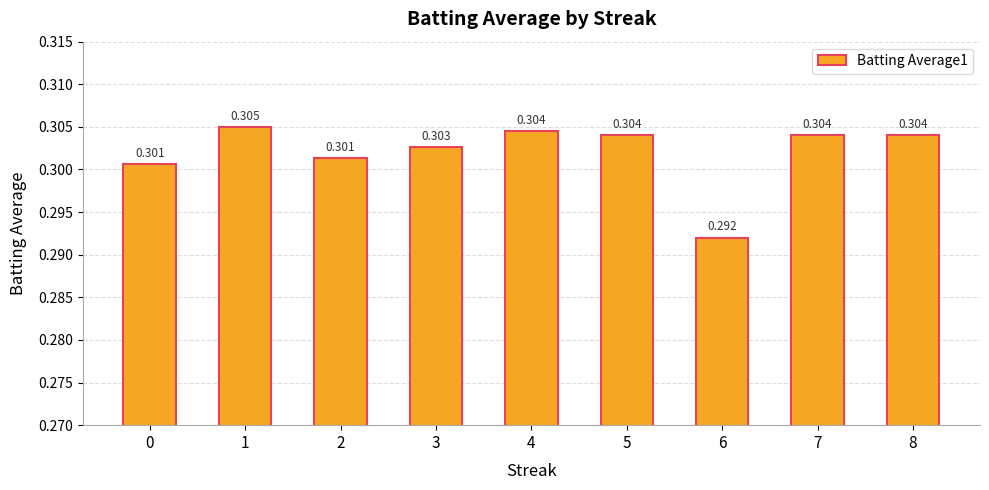

How many series are shown in this chart?

1